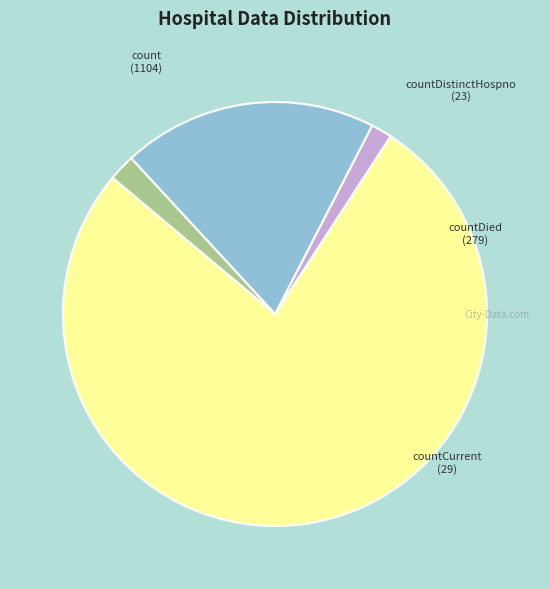

True or false: count accounts for 89% of the total.

False